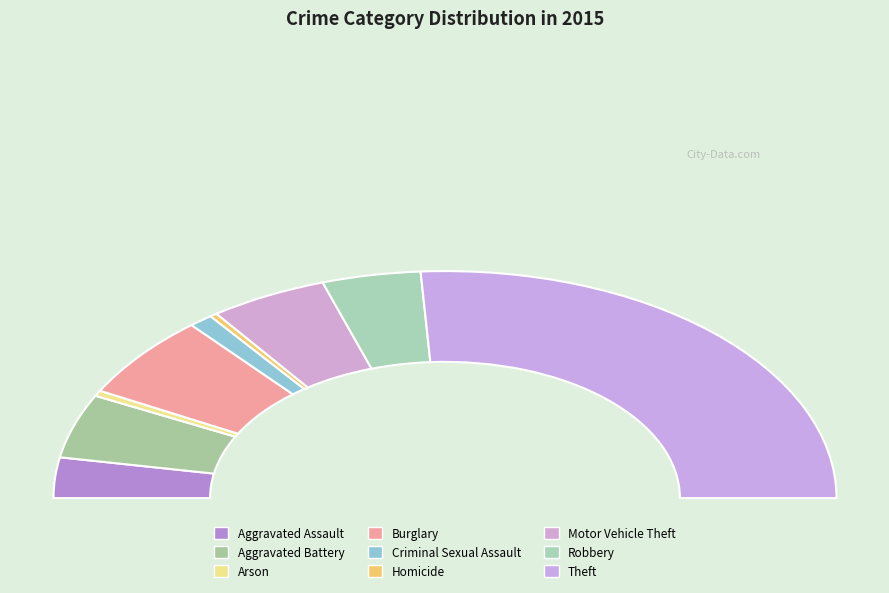

Between Criminal Sexual Assault and Robbery, which is larger?

Robbery